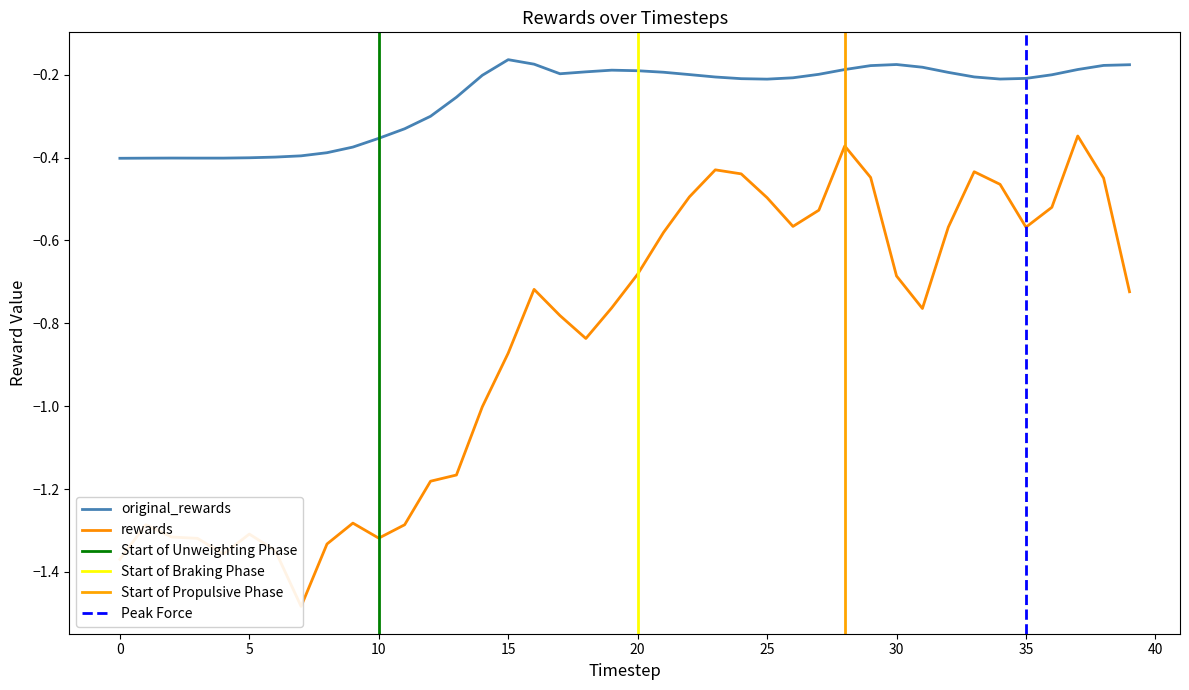

Does the chart display data point markers on the line(s)?

No